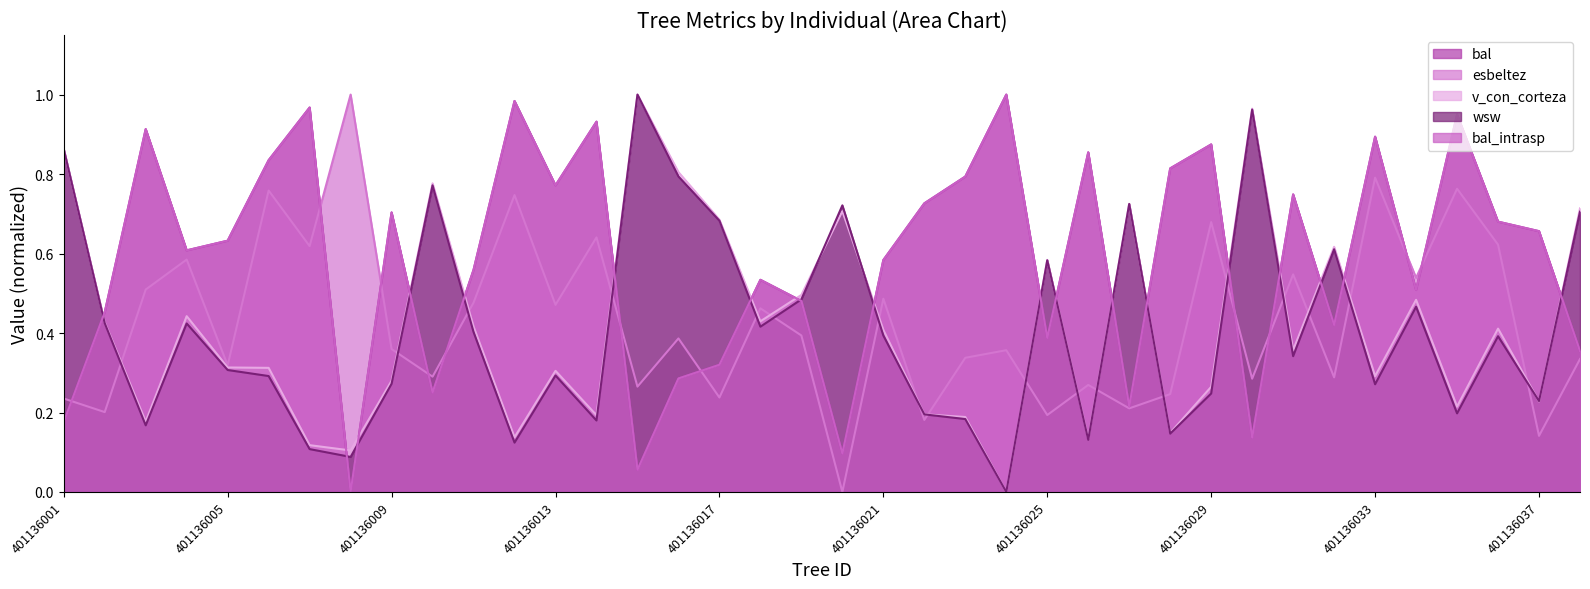

How many data points in wsw are above 0?

37